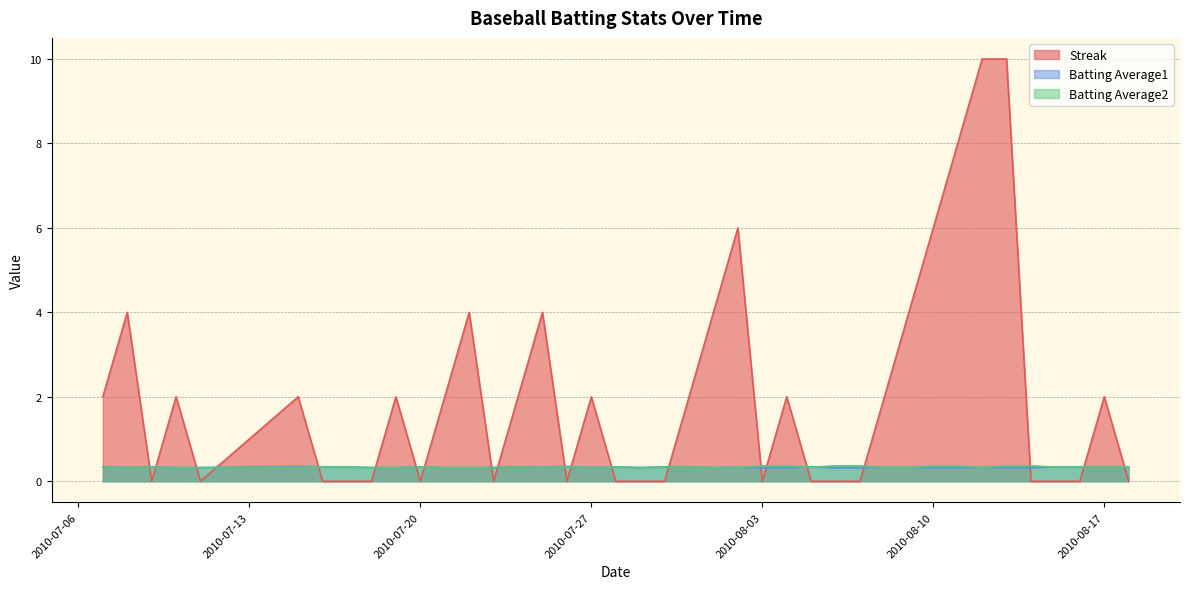

Which series has the widest spread of values?

Streak